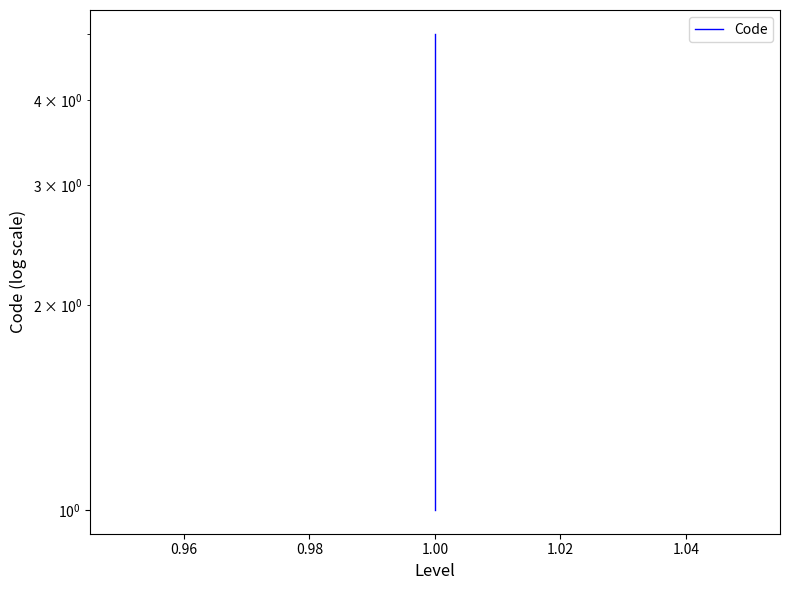

Where does the data first go above 3?

1.00